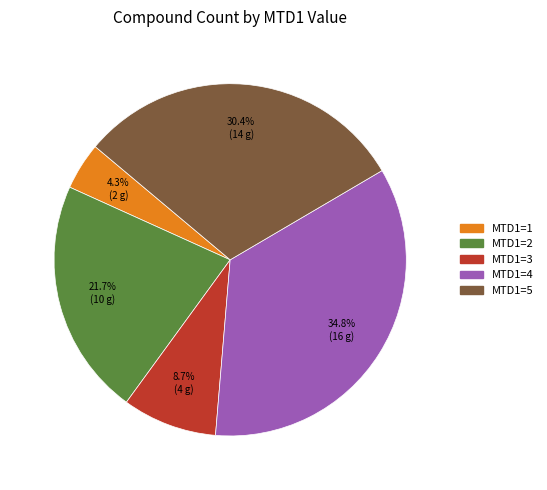

How many segments does this pie chart have?

5